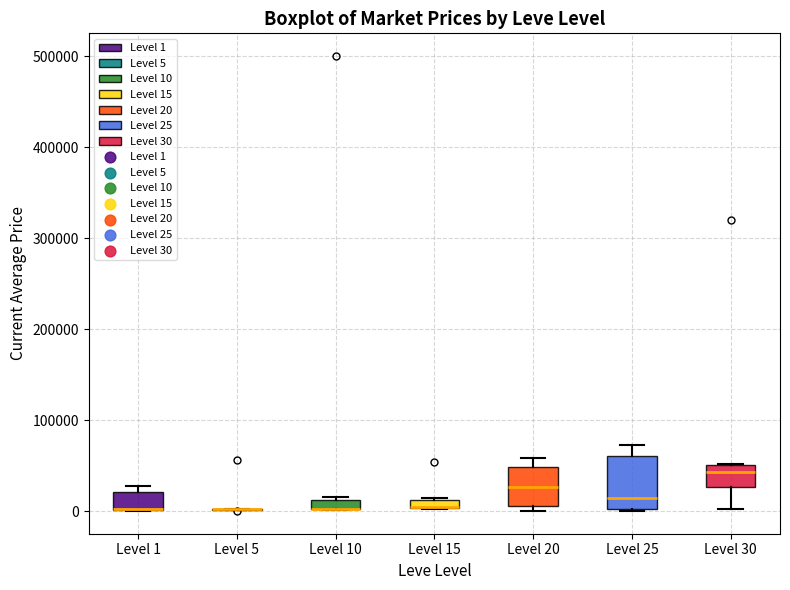

Comparing the boxes themselves (not the whiskers), which one is the tallest?

Level 25